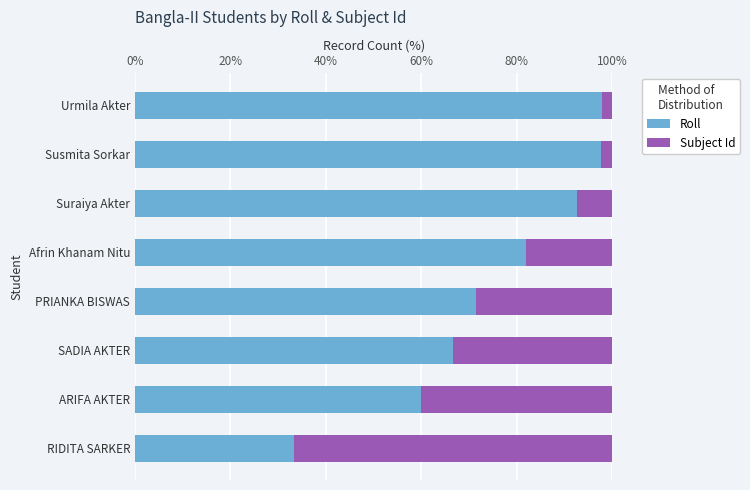

What is the highest value of the Roll series?

97.8